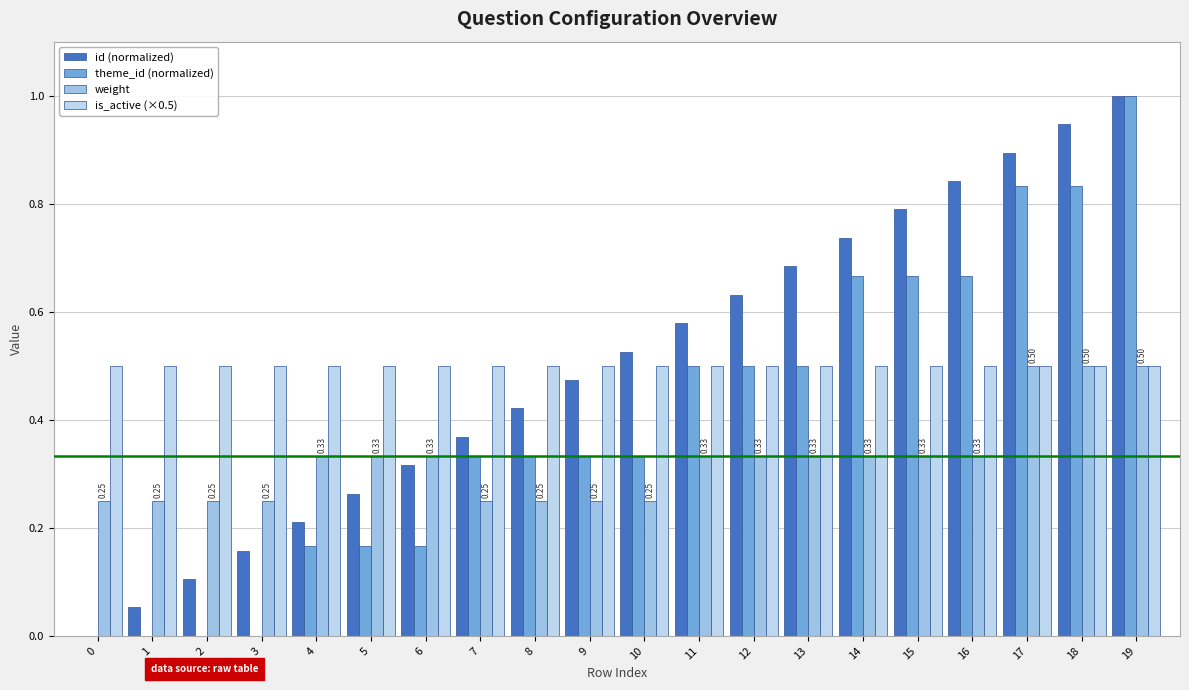

What is the difference between the second highest and second lowest values in the id (normalized) series?

0.9